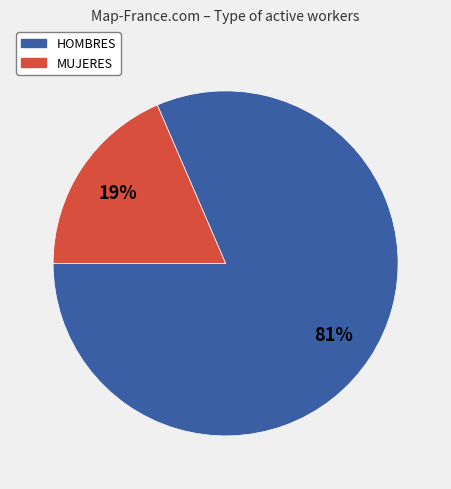

The HOMBRES slice represents 72% of the pie. True or false?

False